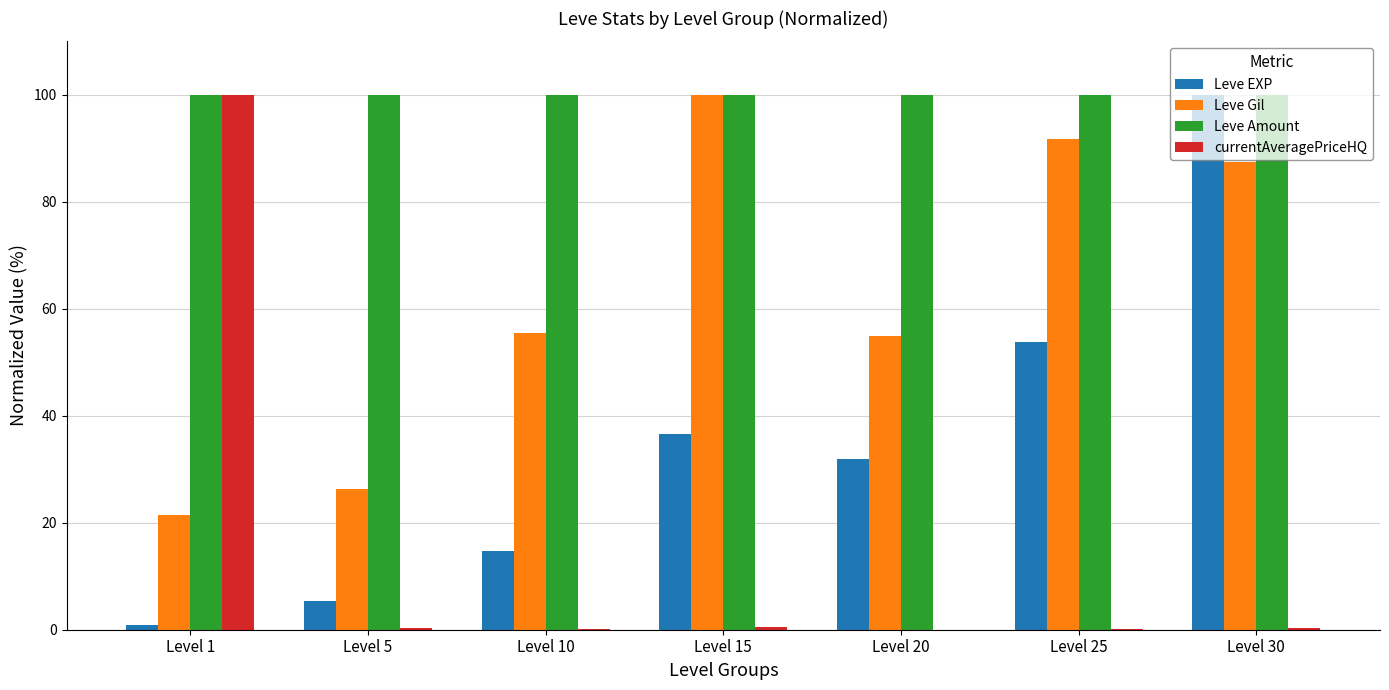

What is the average value of the Leve Amount series?

100.0